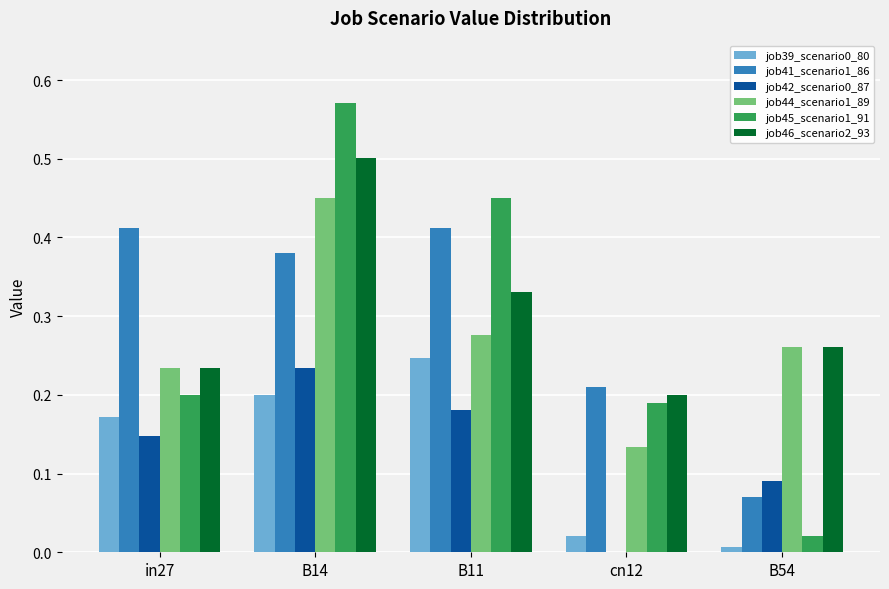

Count the job46_scenario2_93 values in the range 0 to 1.

5